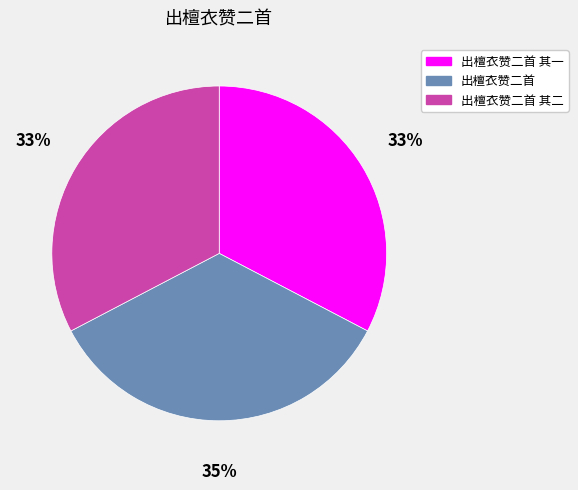

What is the ratio of the value at 出檀衣赞二首 其二 to the value at 出檀衣赞二首 其一?

1.0